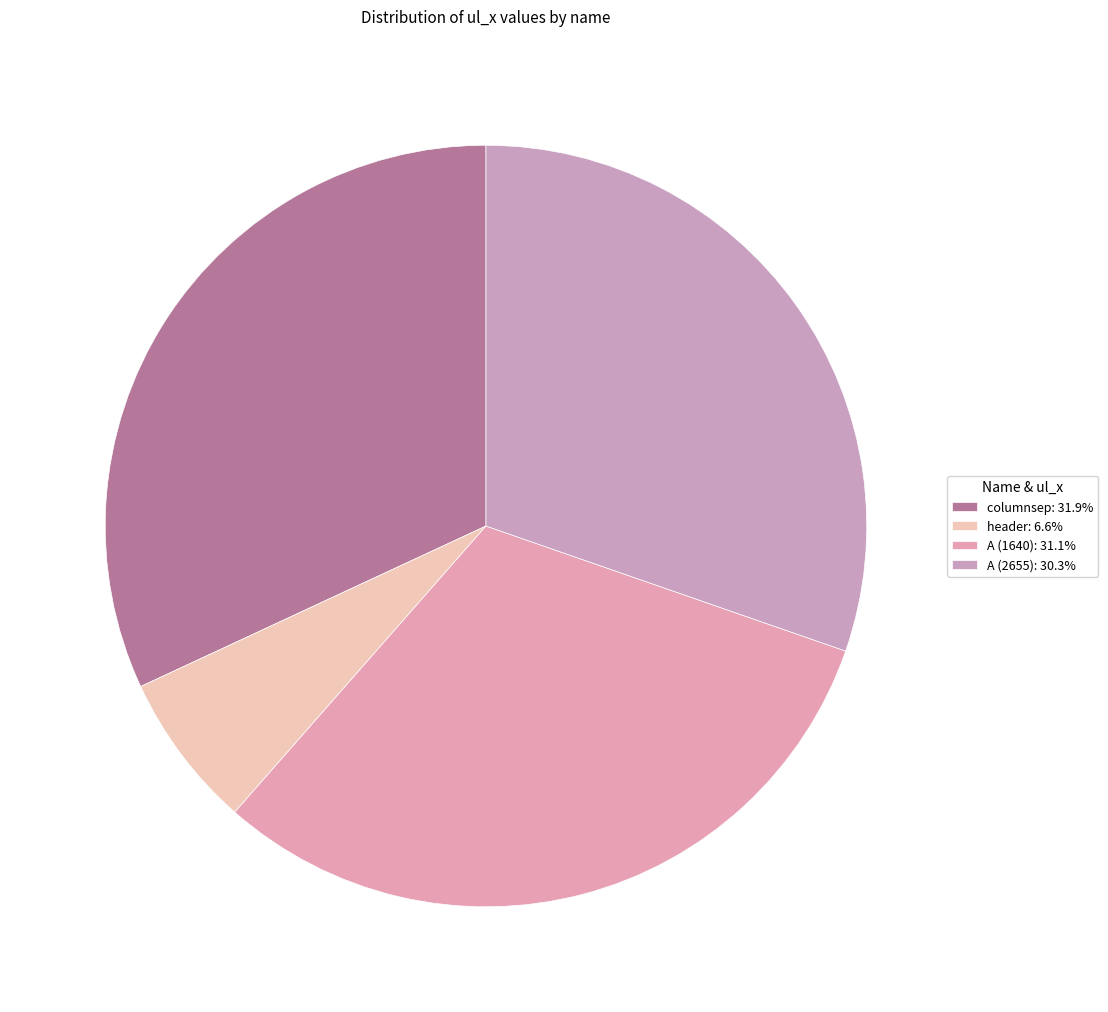

To the nearest percent, what is the difference between the header and columnsep slice percentages?

25%